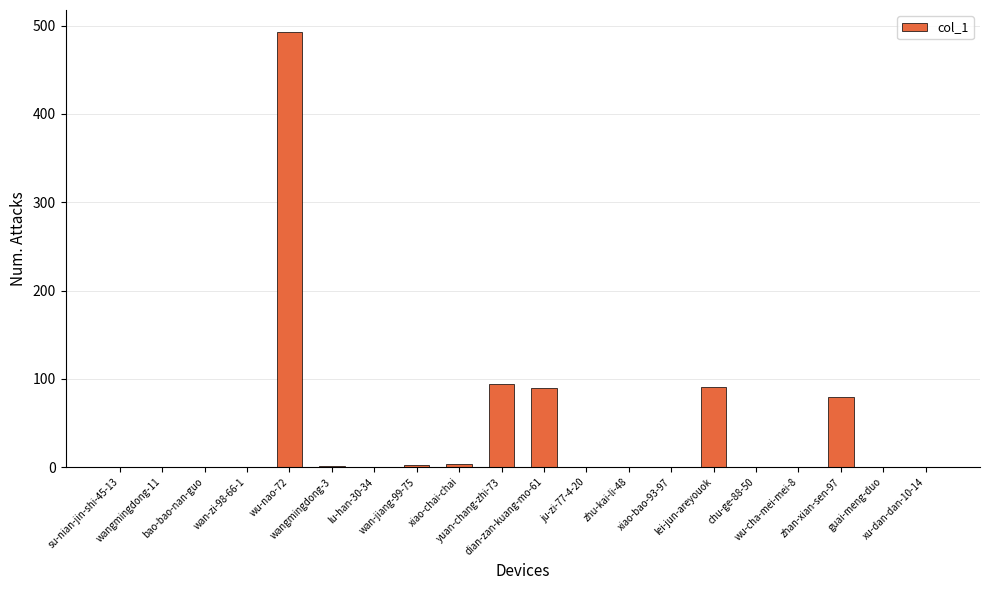

How many categories are shown in the chart?

20